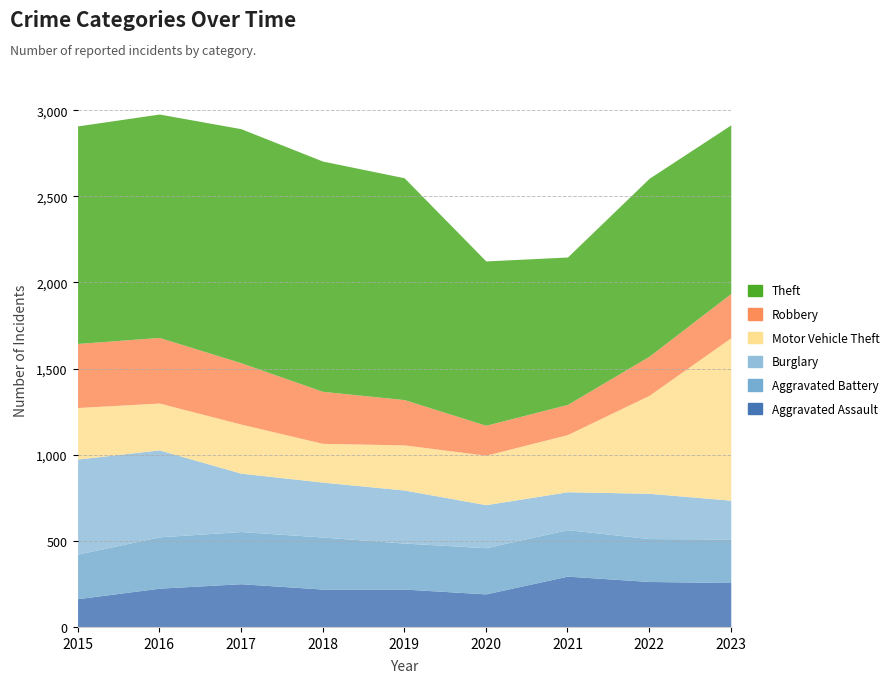

Between 2019 and 2021, which series saw the biggest shift?

Theft